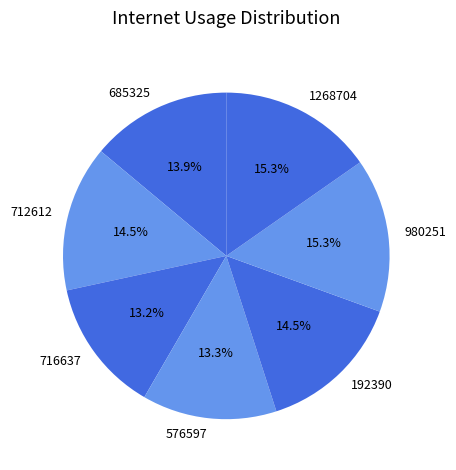

To the nearest percent, what is the difference between the largest and smallest slice percentages?

2%